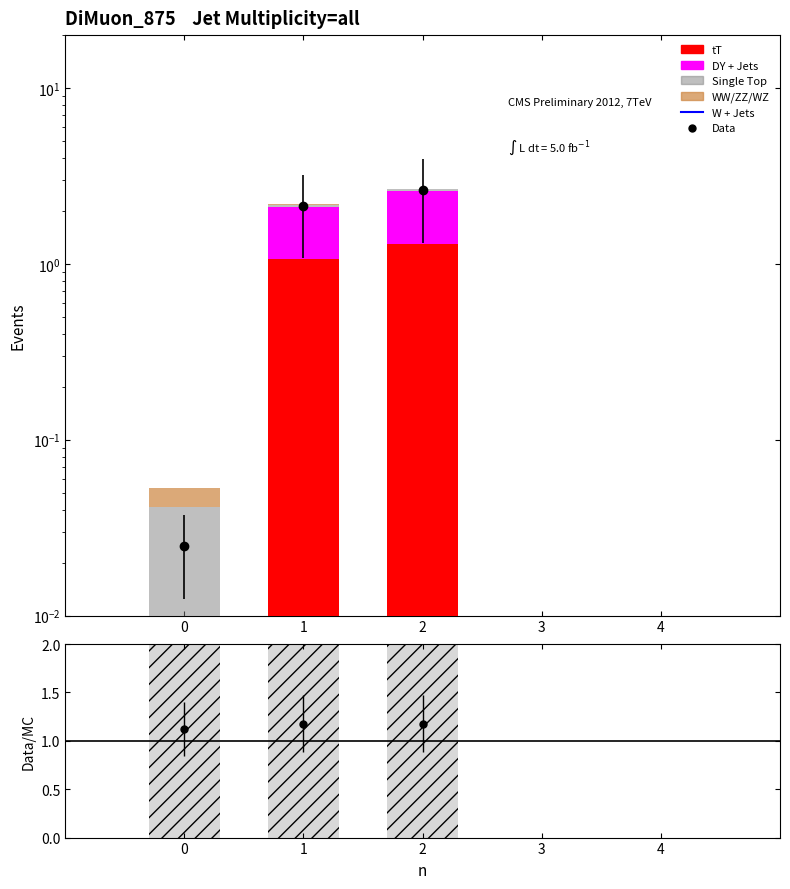

At which category does the chart reach its peak across all series?

2